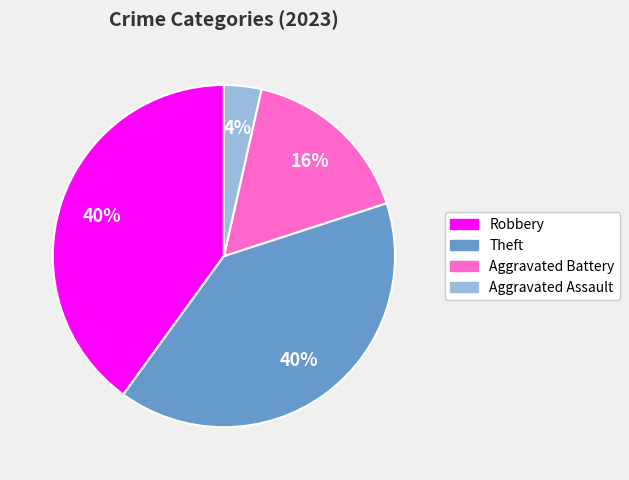

To the nearest percent, what is the average slice percentage?

25%